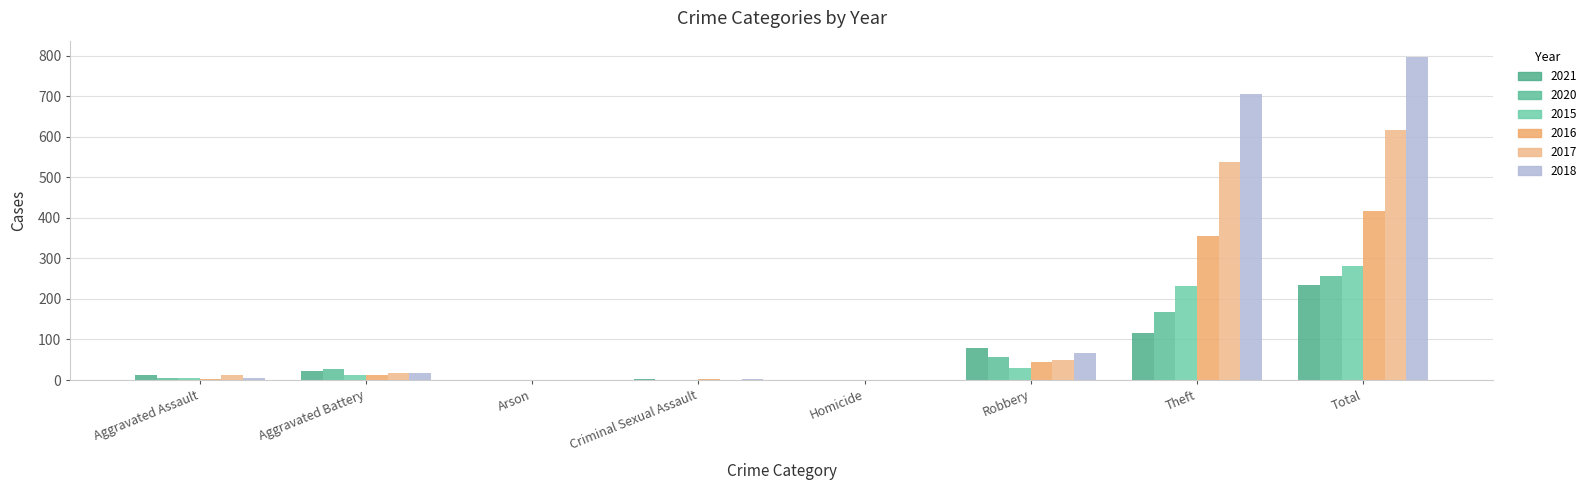

How many groups of bars are there?

8